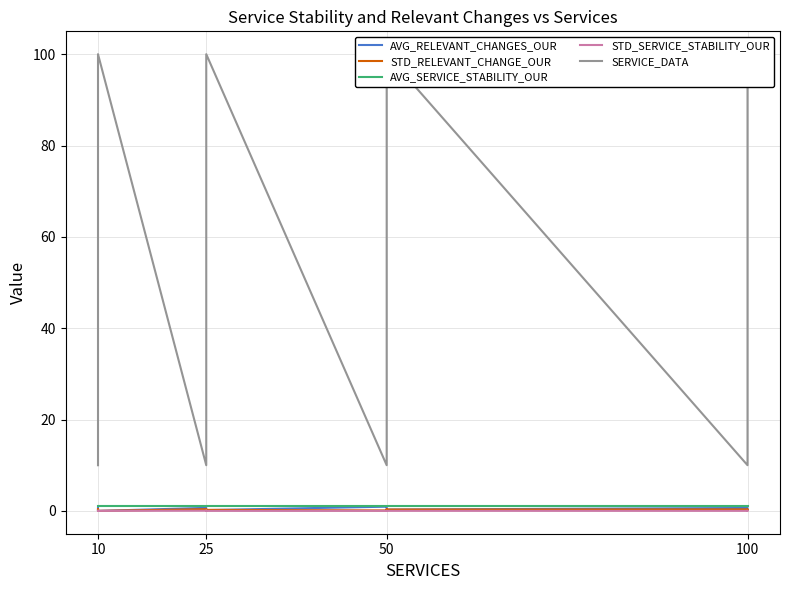

Which category has the highest value across all series?

10